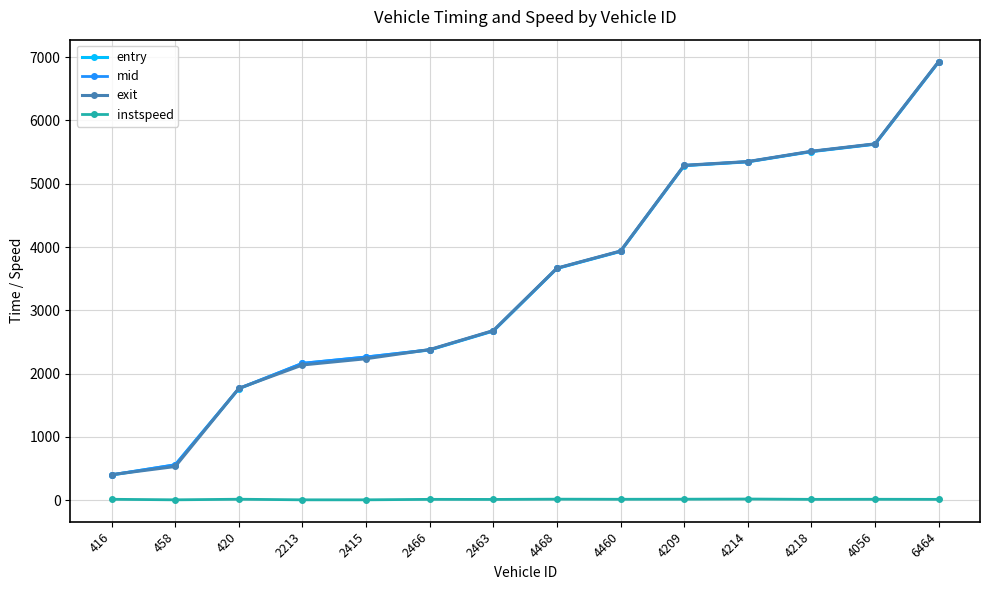

At which label does mid reach its peak?

6464